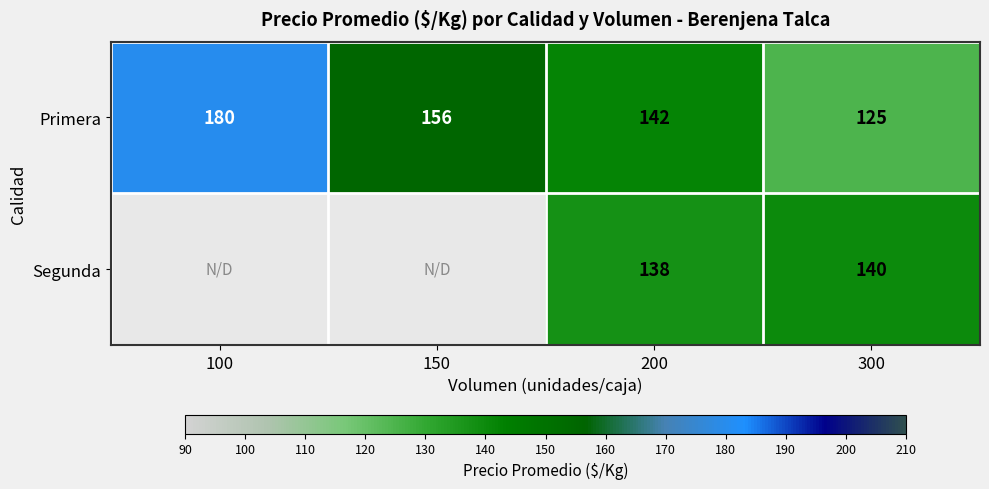

Which has a higher value, 200 or 100?

100